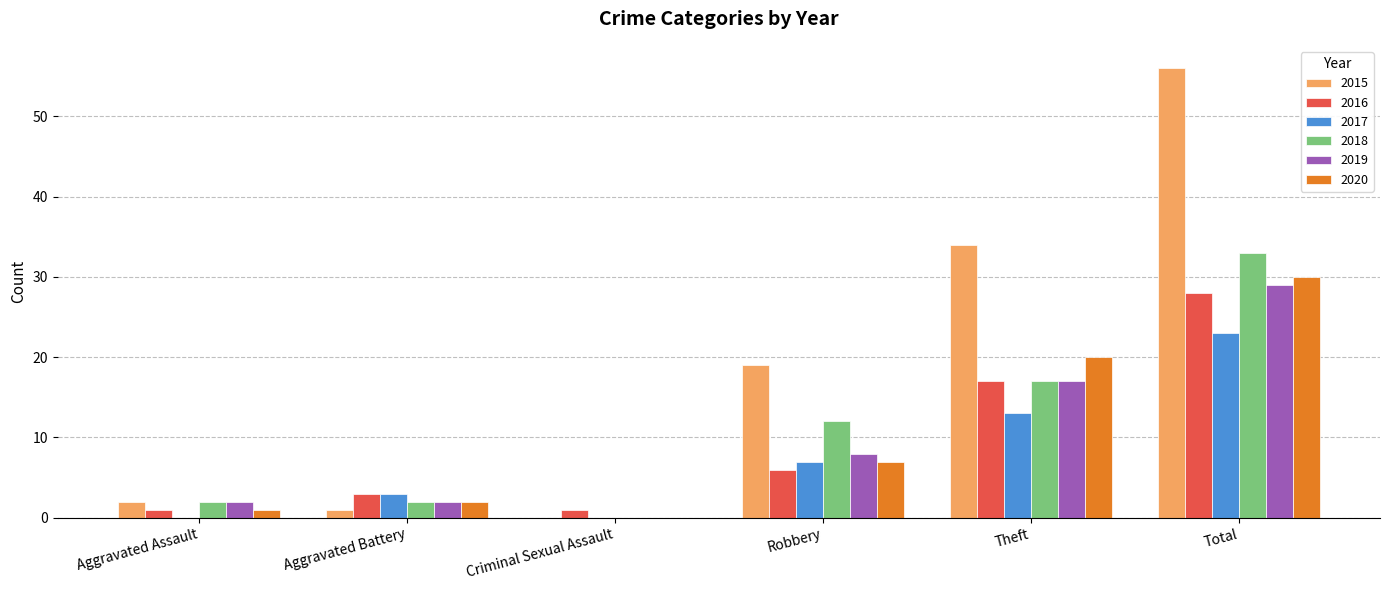

What is the sum of all 2015 values?

112